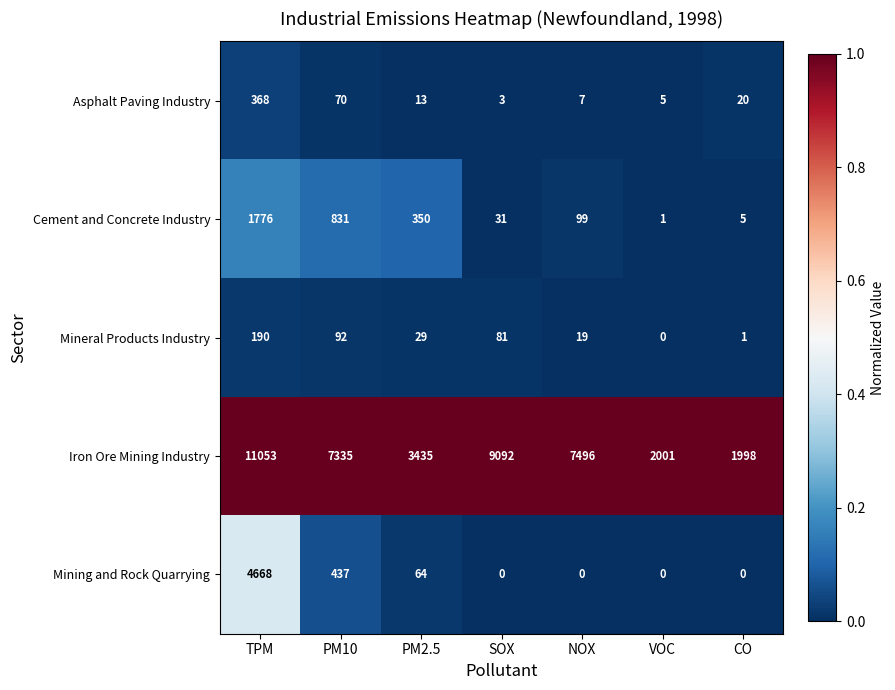

Rank the series by their maximum value, from lowest to highest.

Mineral Products Industry, Asphalt Paving Industry, Cement and Concrete Industry, Mining and Rock Quarrying, Iron Ore Mining Industry